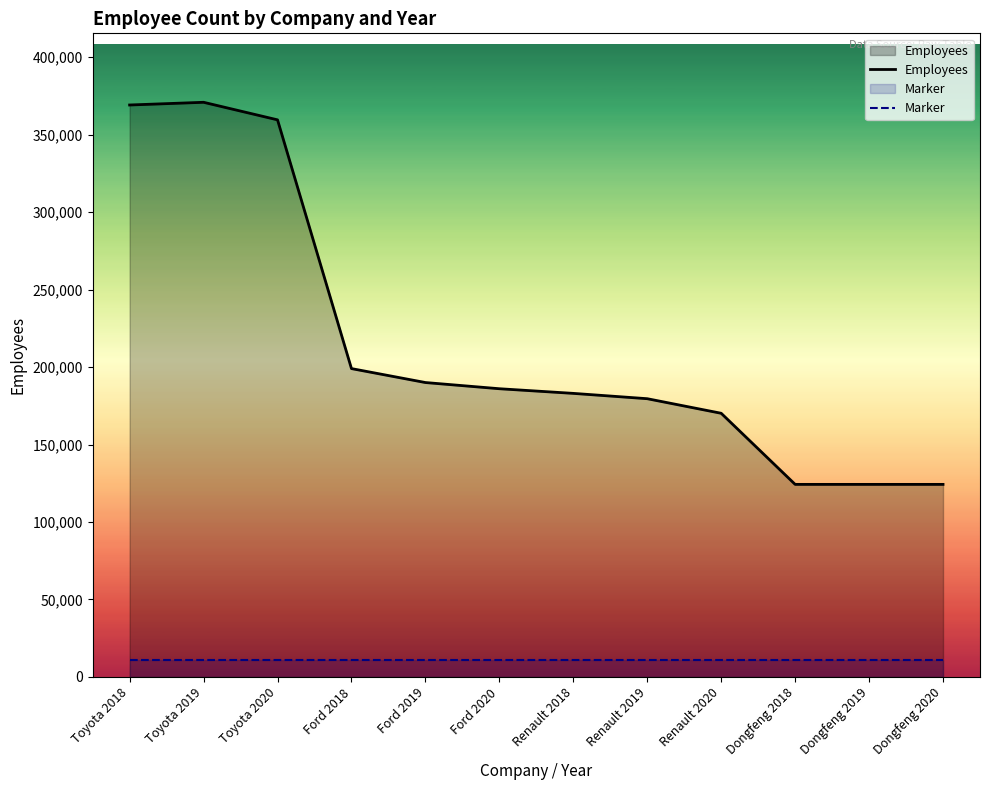

Which category has the highest value in the Employees series?

Toyota 2019